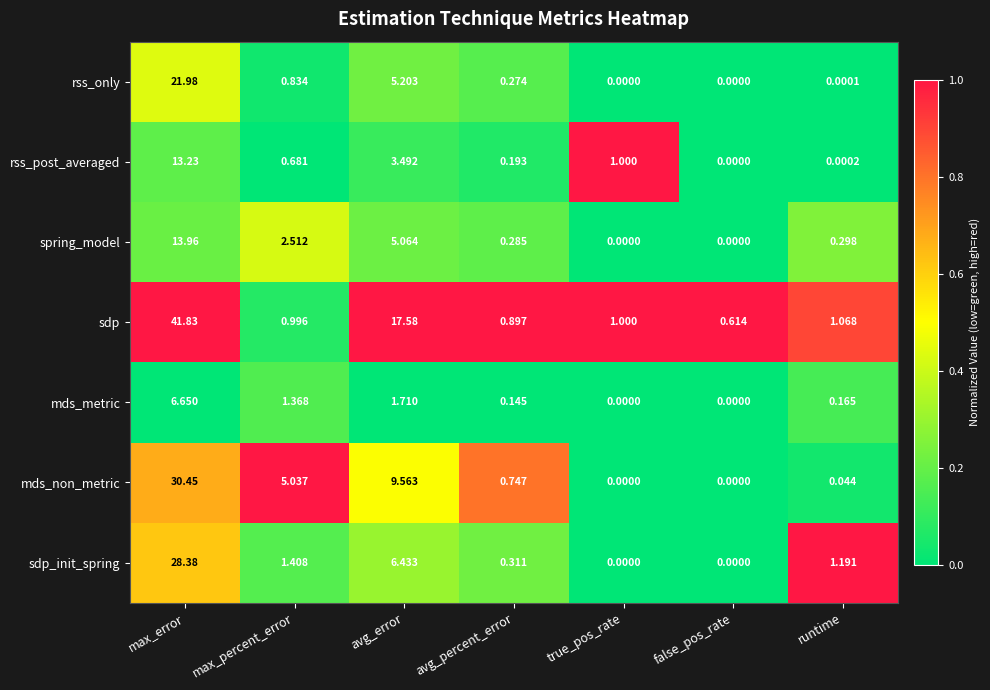

At how many categories does at least one series exceed 0?

7